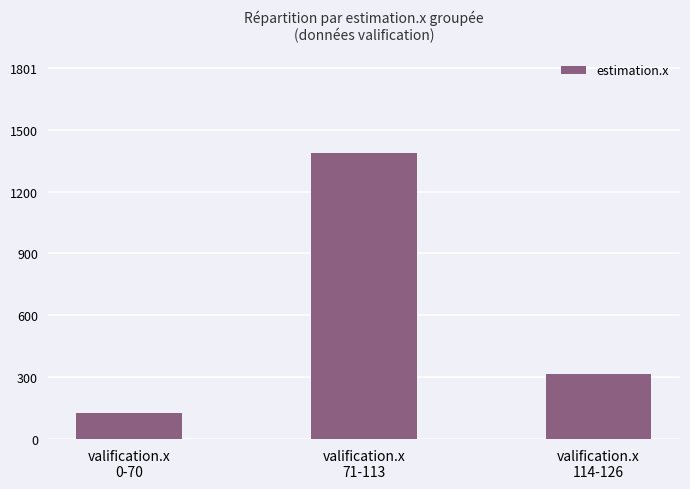

What is the label of the 2nd bar from the right?

valification.x
71-113